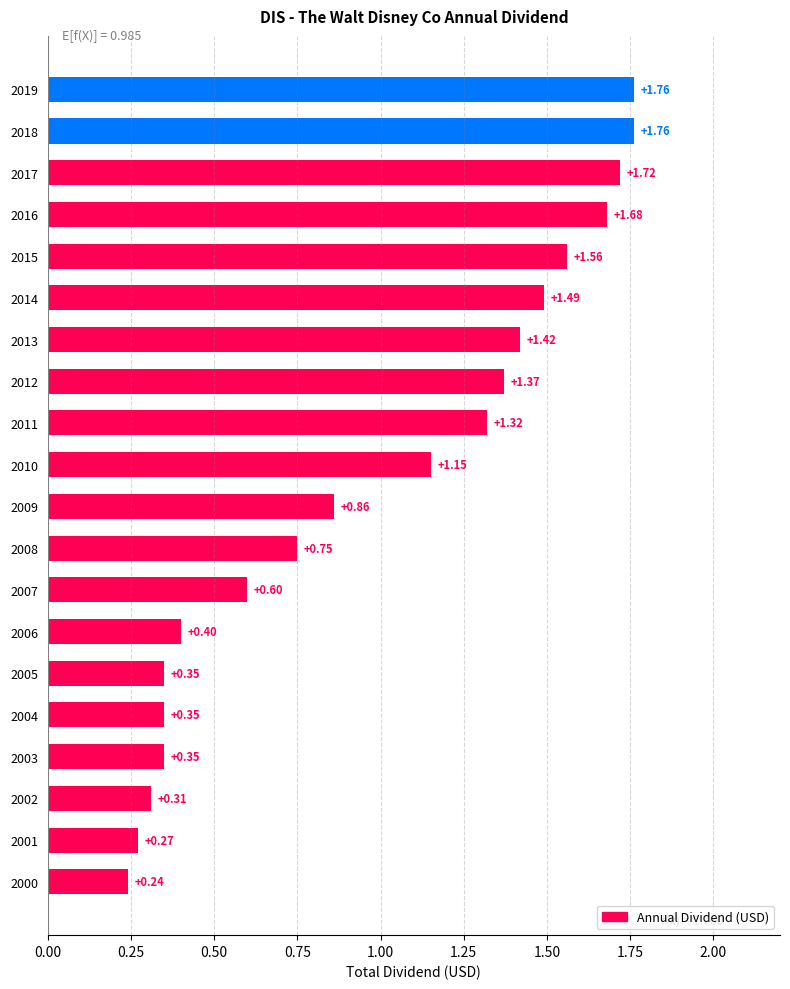

How many values exceed 1?

10